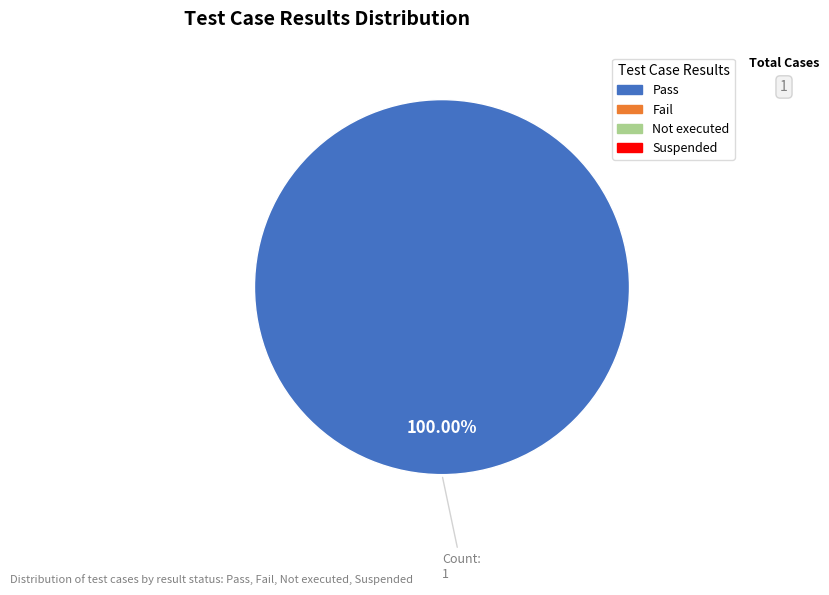

Is there any slice that represents more than half of the pie?

Yes